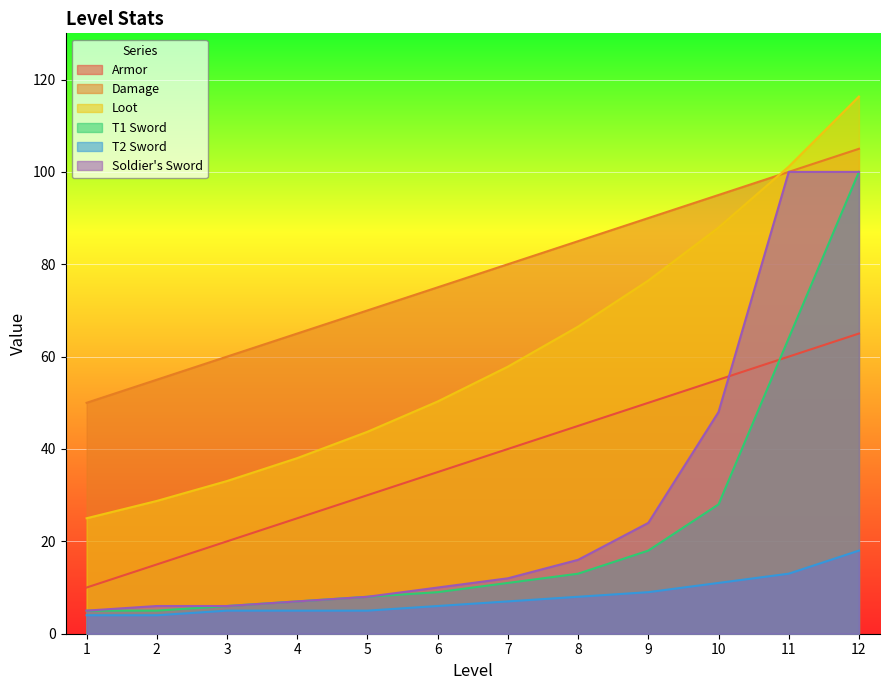

Which series has the widest spread of values?

T1 Sword